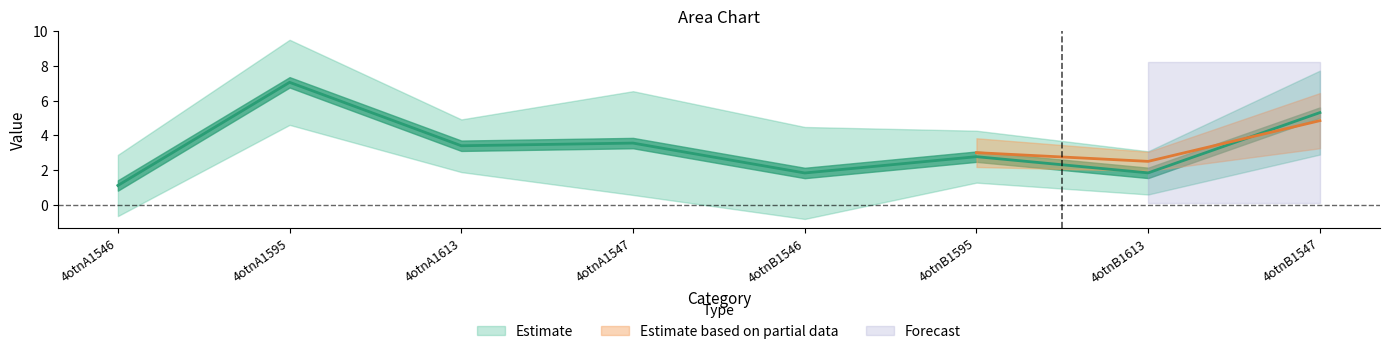

Is it true that the value at 4otnB1613 is 0.6?

False